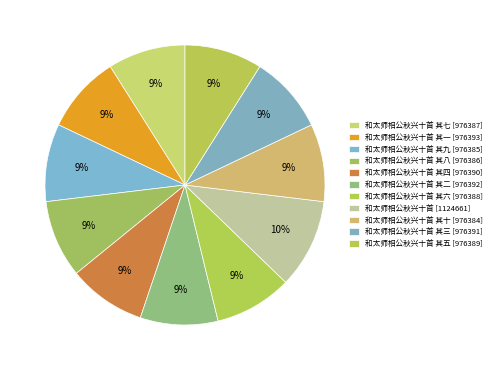

Count the number of slices in the pie.

11